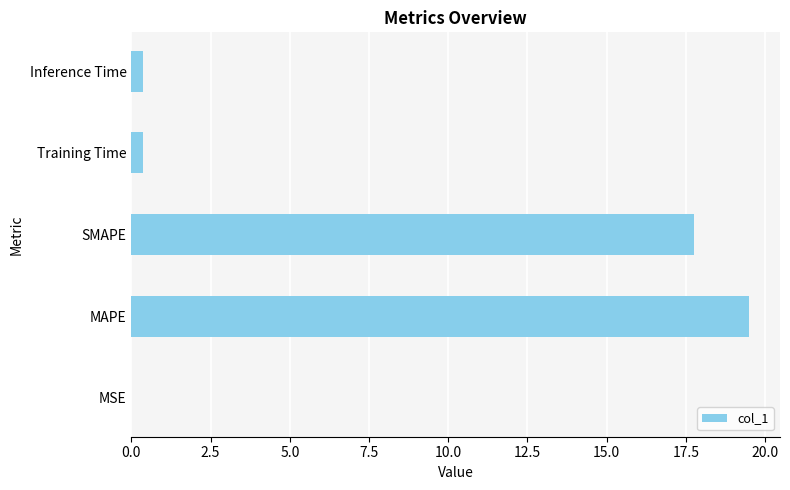

What is the sum of all values?

38.0